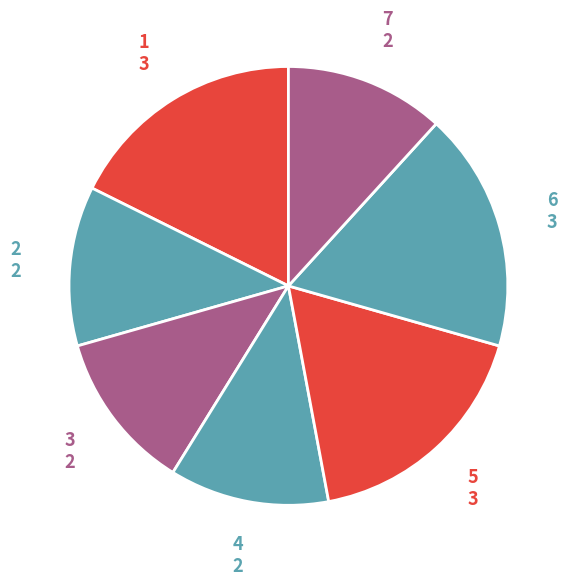

Does any single category account for the majority?

No